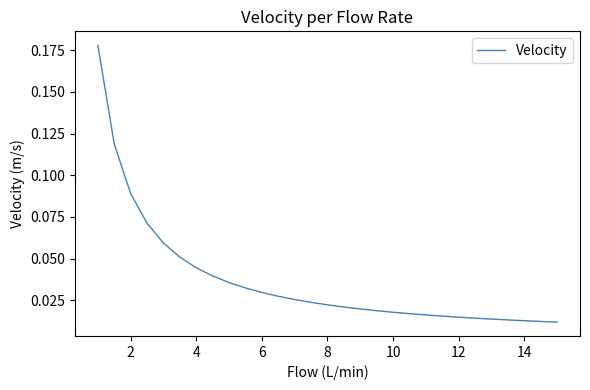

What is the difference between the second highest and minimum values?

0.1